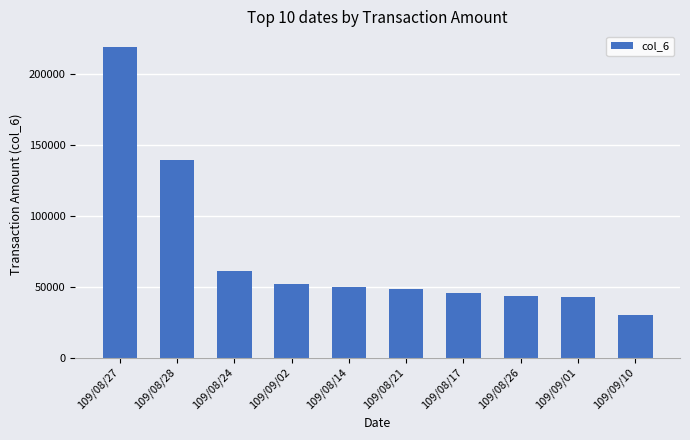

What is the change in value from 109/08/14 to 109/09/10?

-19770